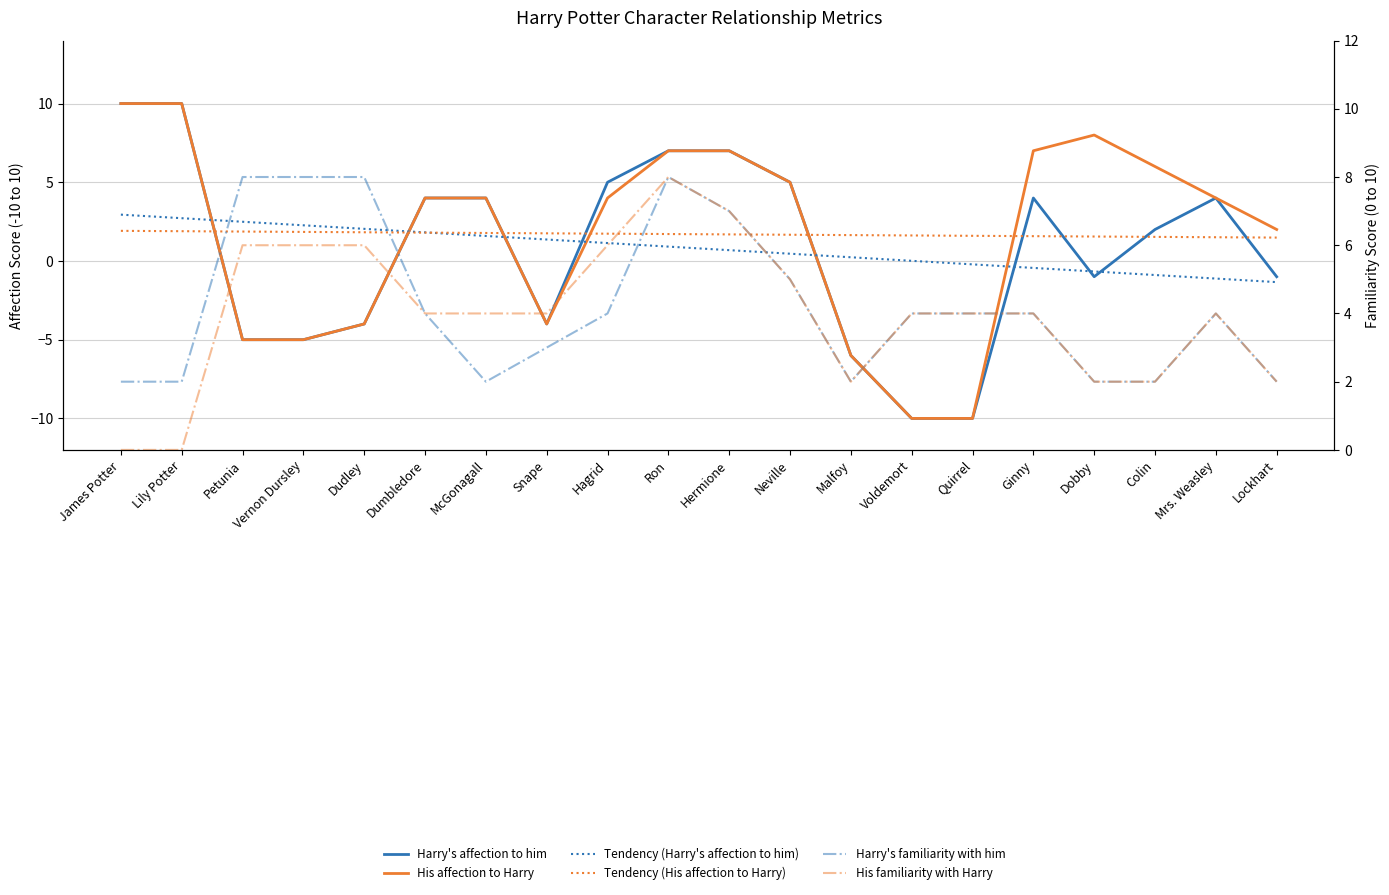

What are all the series names shown in the legend?

Harry's affection to him, His affection to Harry, Tendency (Harry's affection to him), Tendency (His affection to Harry), Harry's familiarity with him, His familiarity with Harry